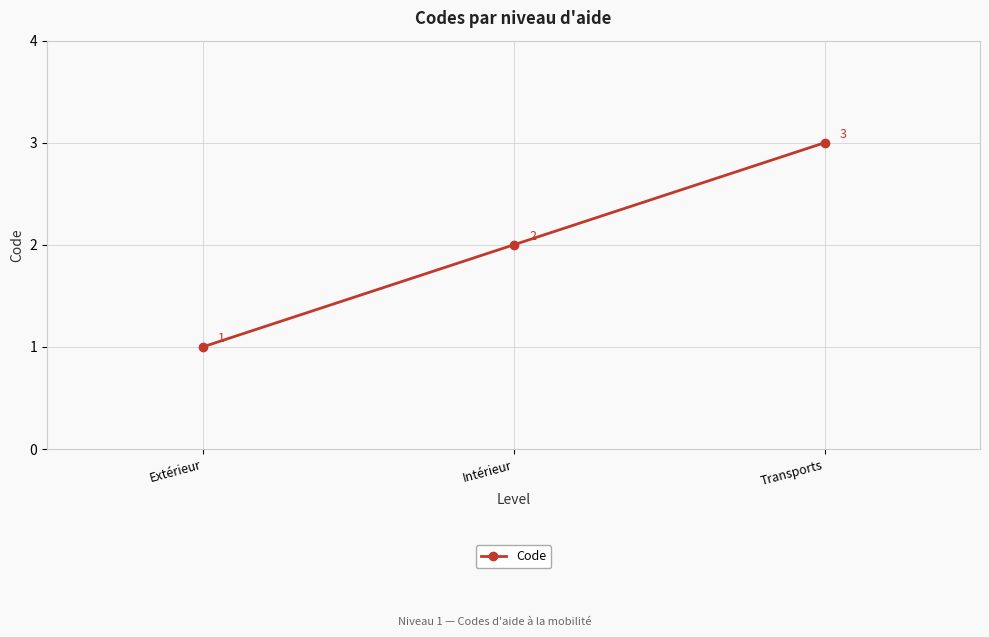

What is the label of the 1st point from the left?

Extérieur